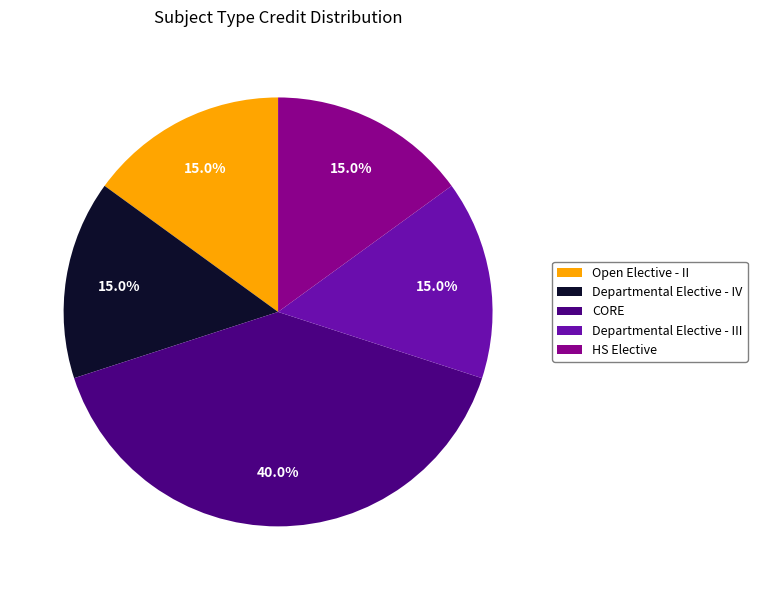

Is the sum of CORE and Departmental Elective - IV greater than half?

Yes